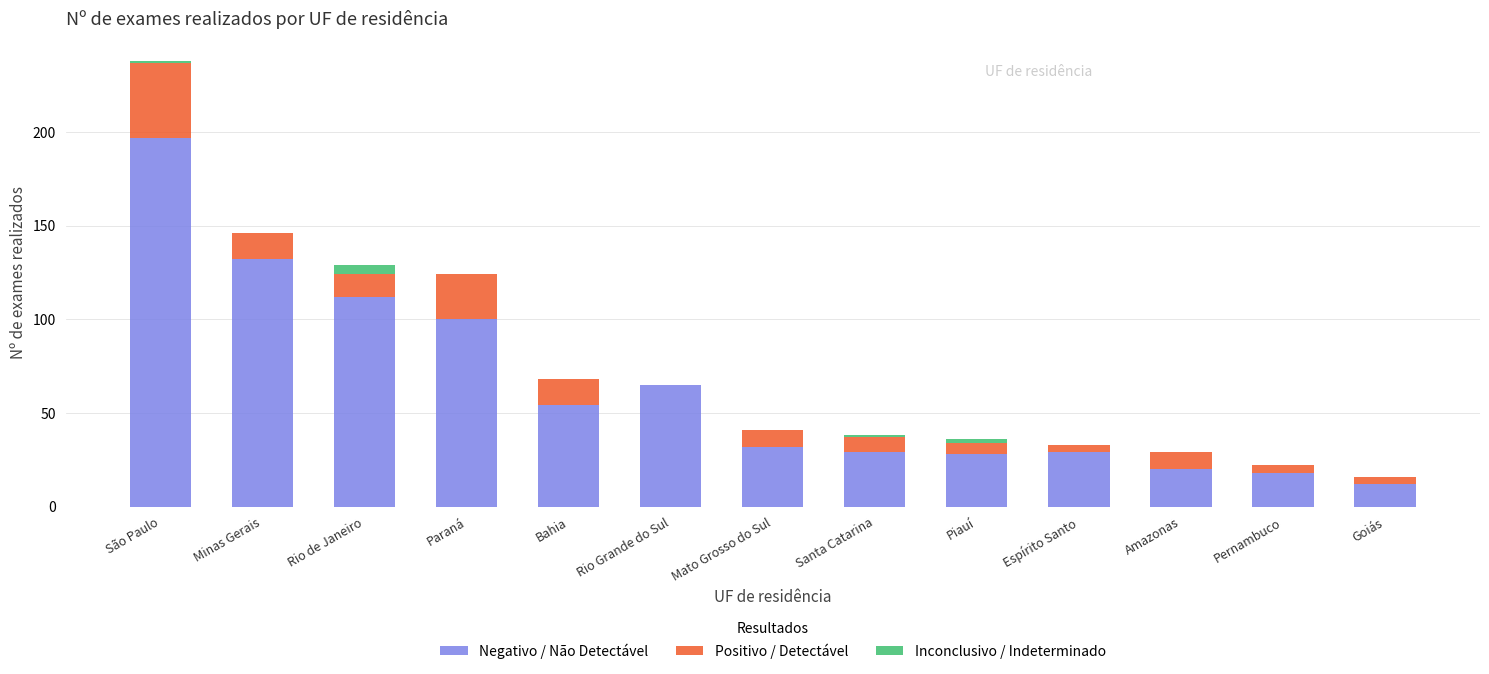

What is the sum of the Negativo / Não Detectável values at Mato Grosso do Sul and Amazonas?

52